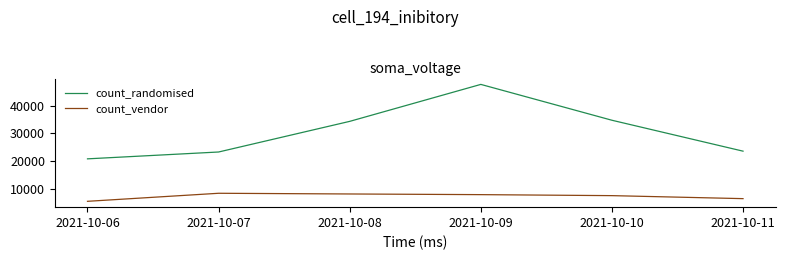

Does the chart have visible grid lines?

No